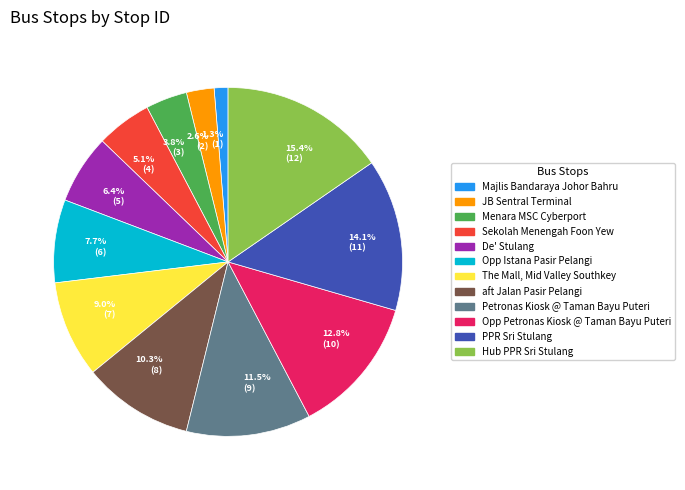

What portion of the pie excludes 14.1% (11)?

85.9%